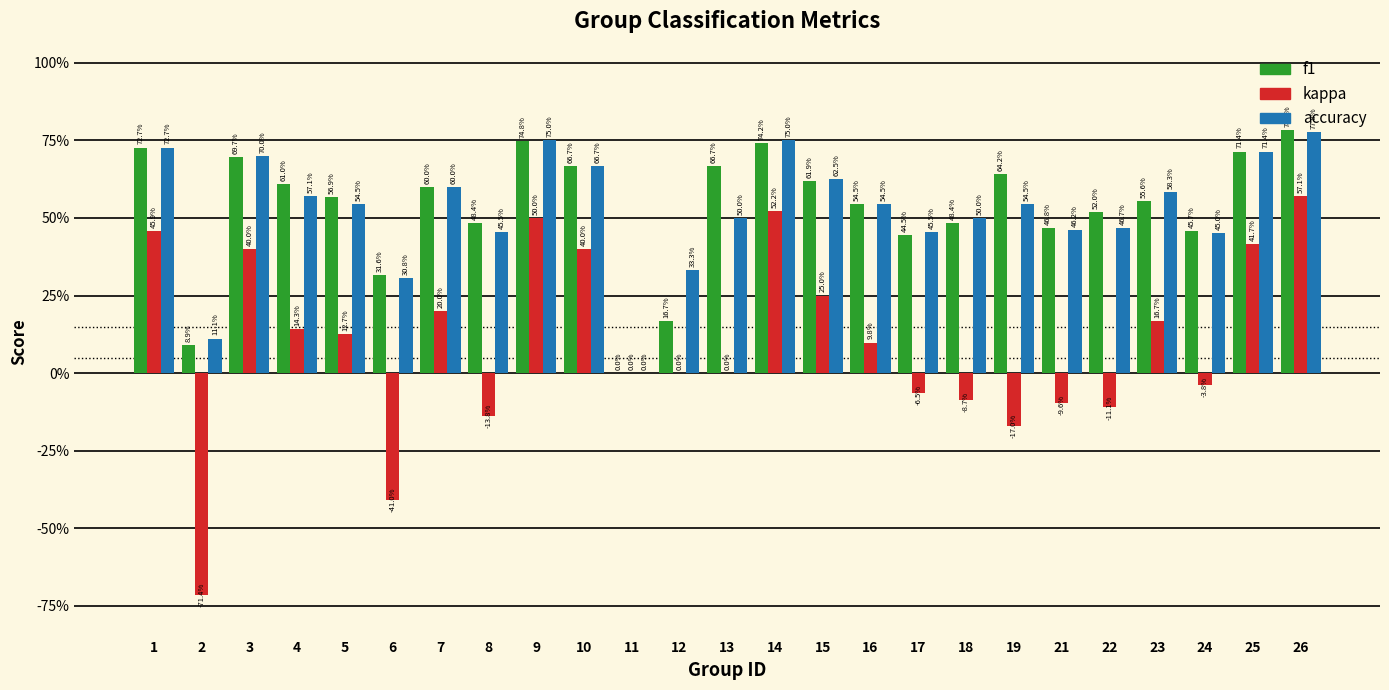

What are all the series names shown in the legend?

f1, kappa, accuracy